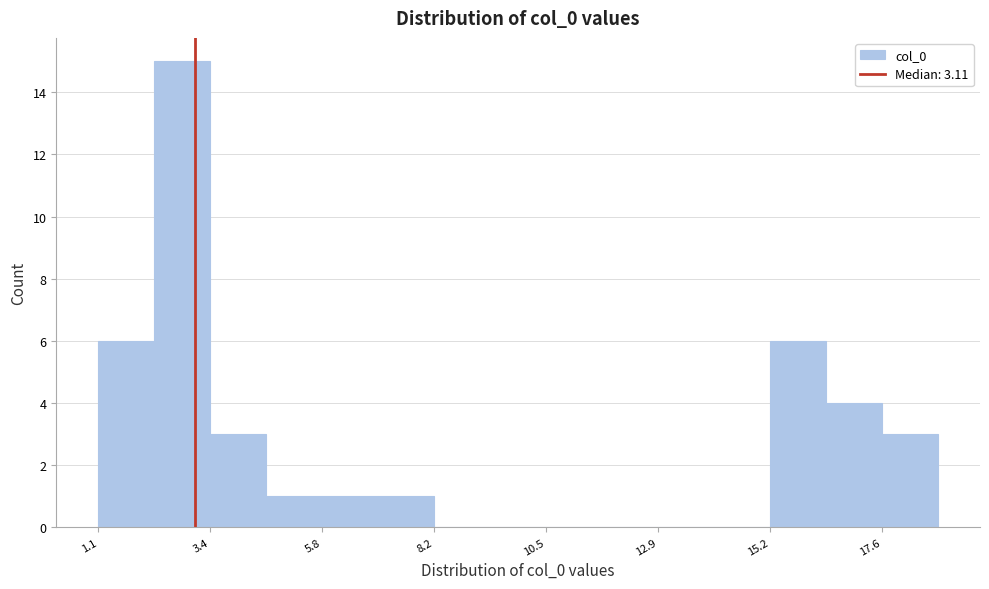

Read against the x-axis, roughly where is the centre of the tallest bar?

3.0